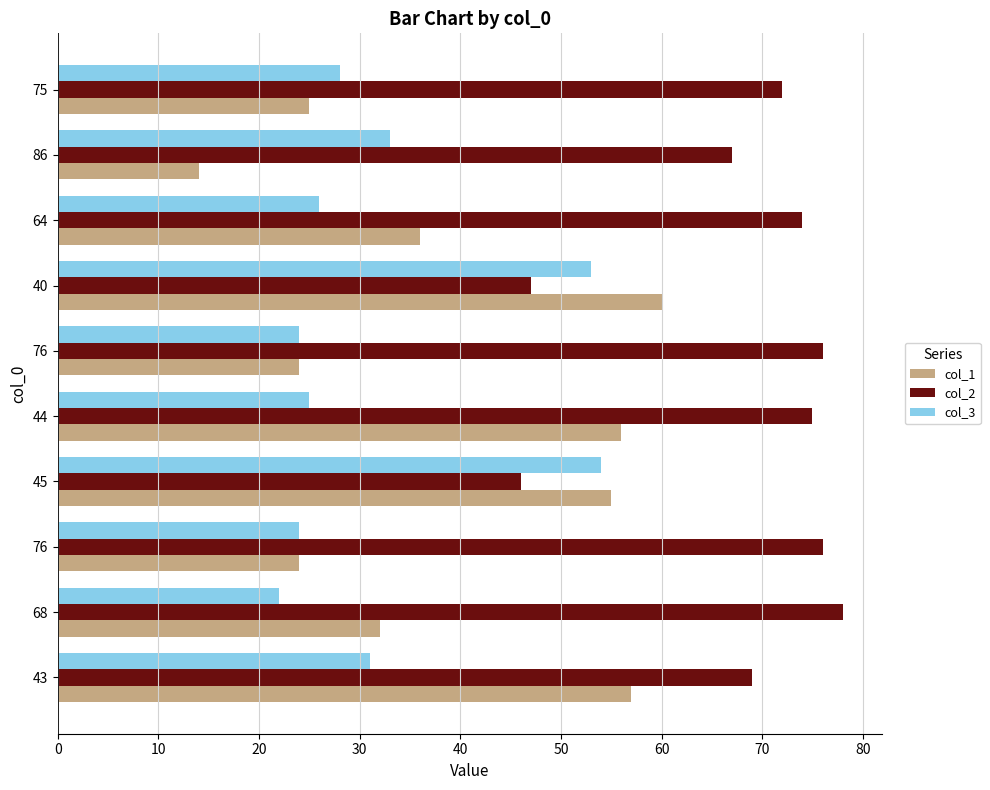

Count the number of categories in the chart.

10